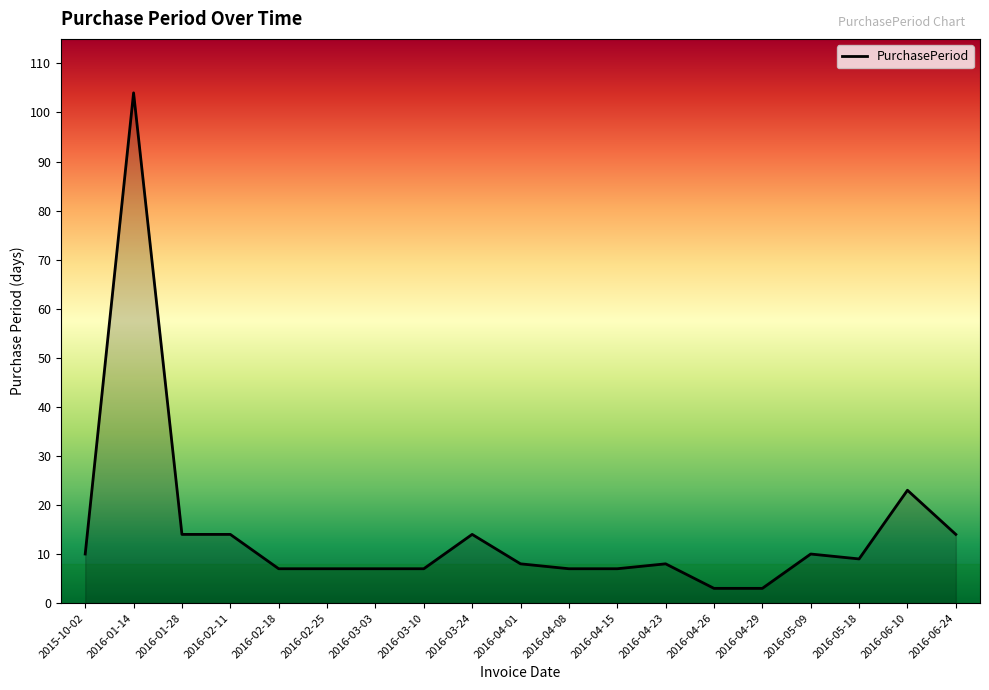

Where is the data nearest to the value 53?

2016-06-10